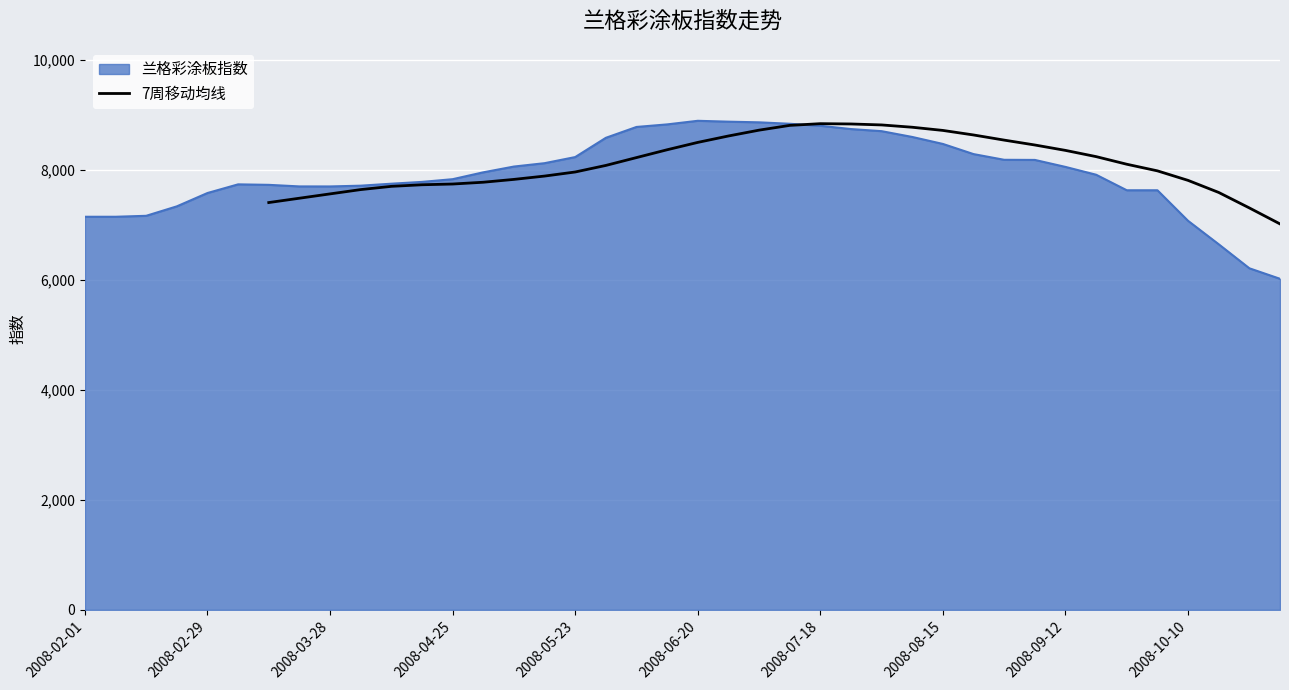

What is the lowest value of the 7周移动均线 series?

7020.7